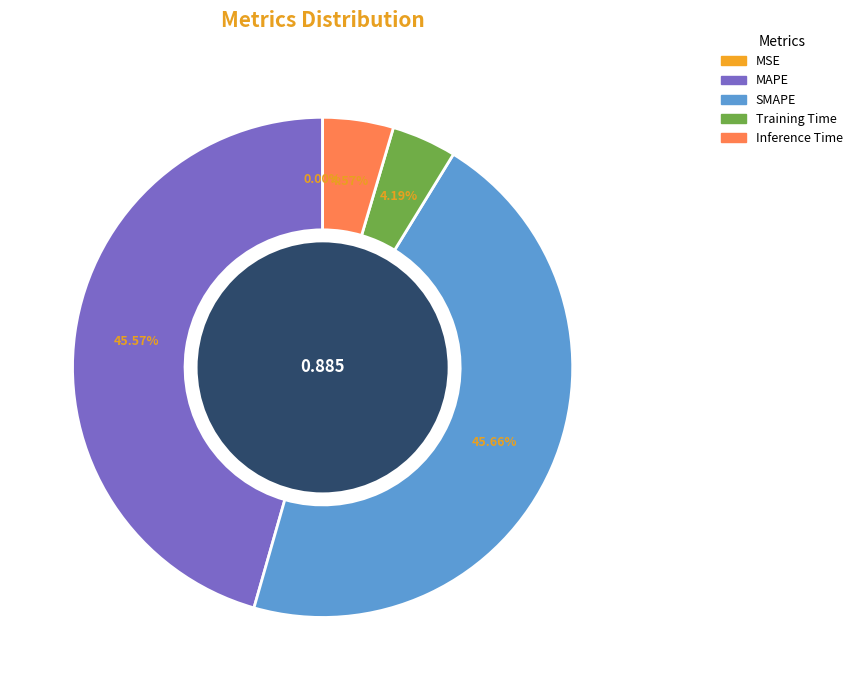

True or false: Inference Time accounts for 5% of the total.

True